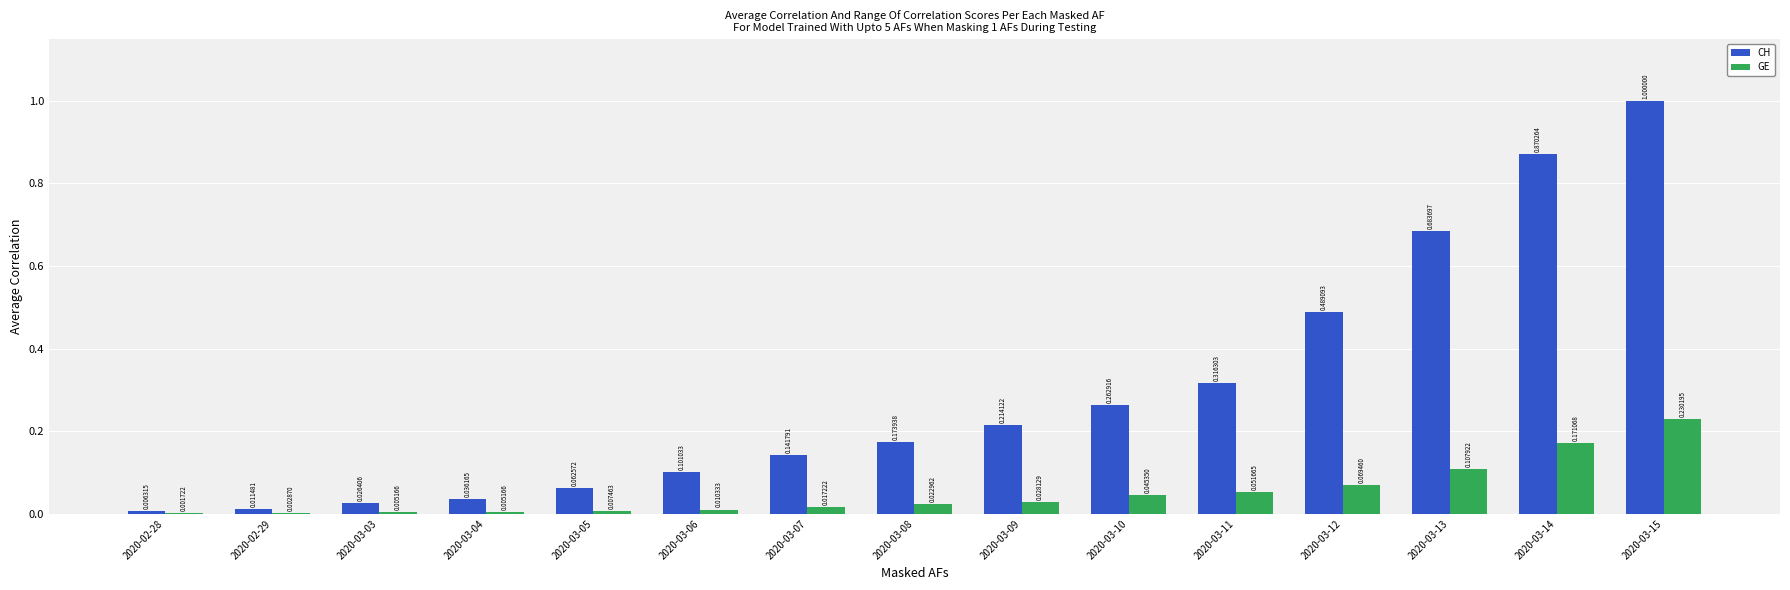

What is the sum of all GE values?

0.8